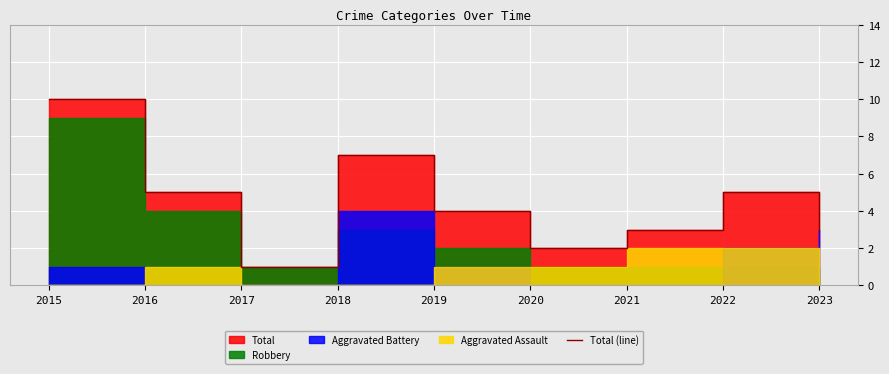

The value at 2021 is 3. True or false?

True